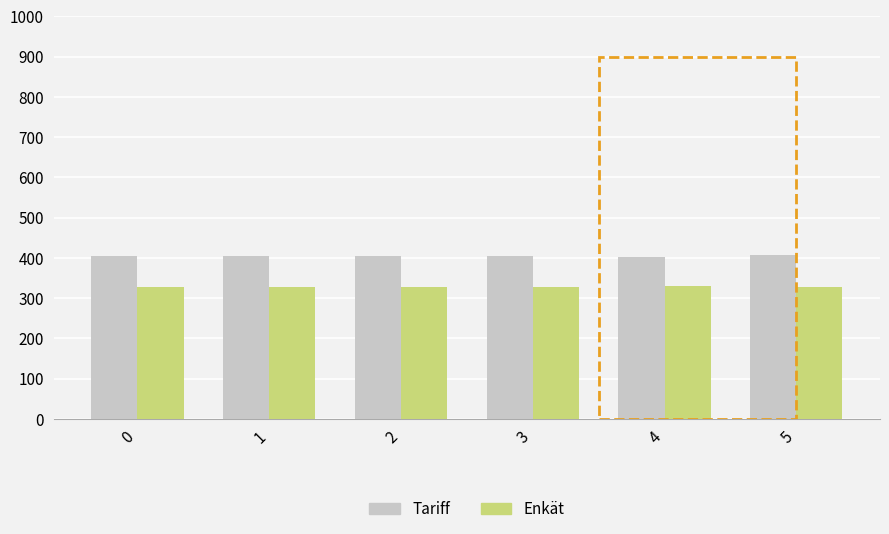

Is it true that Tariff equals 404.5 at 0?

True